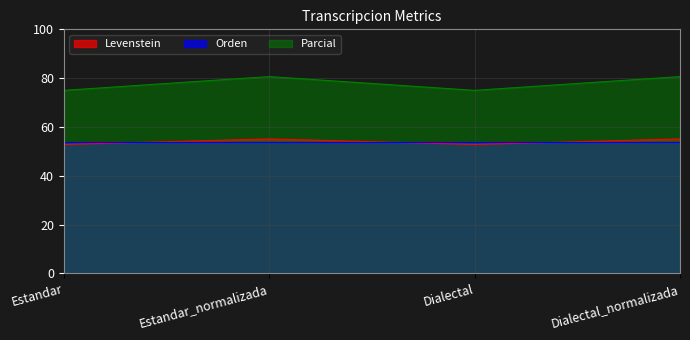

In Levenstein, how many points are higher than both neighbors (excluding endpoints)?

1